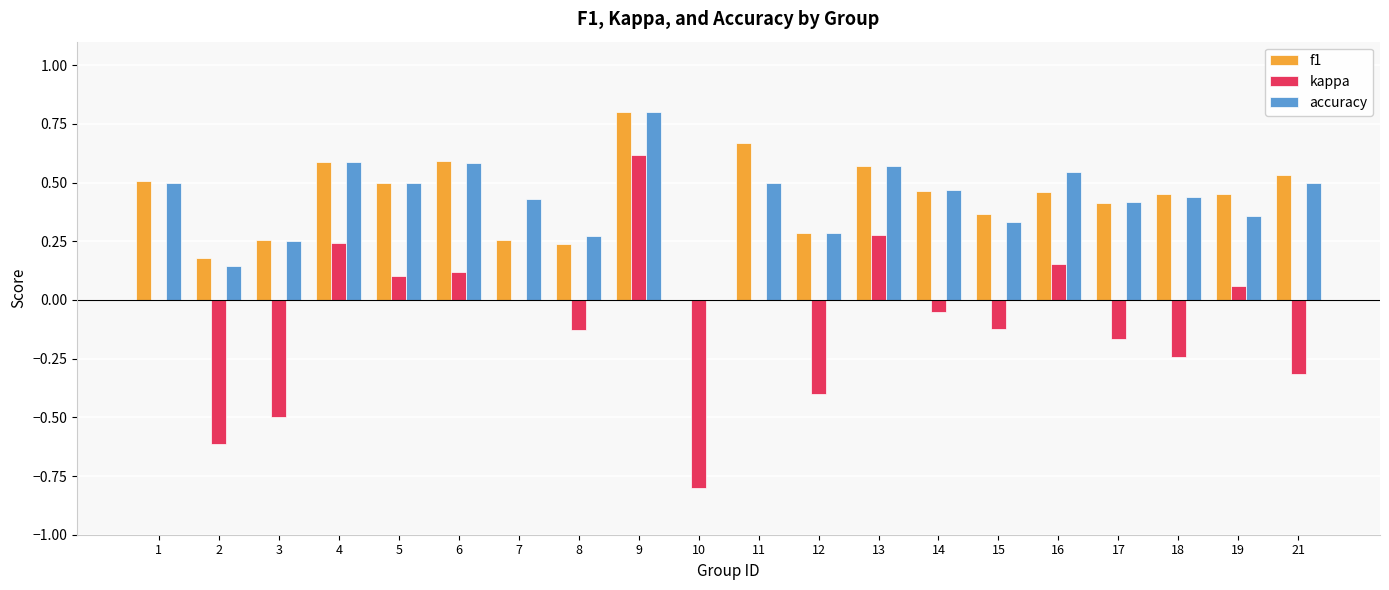

Which category has the highest value across all series?

9